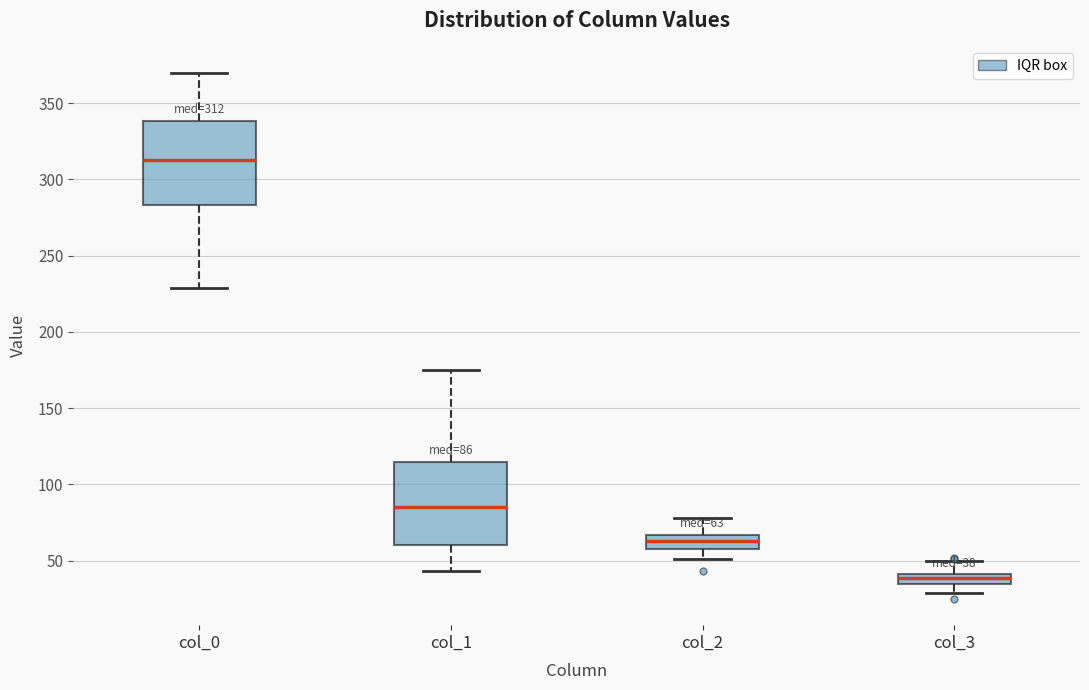

Which box's median line is the lowest?

col_3